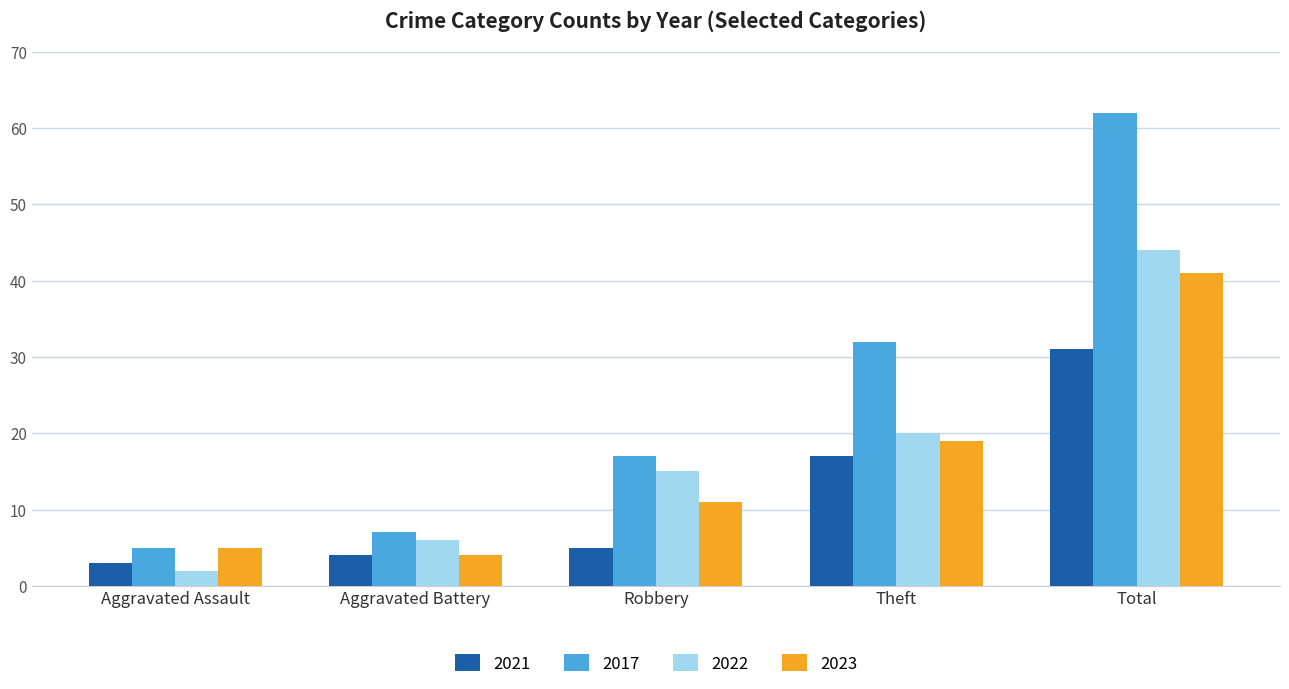

What is the smallest value displayed?

2